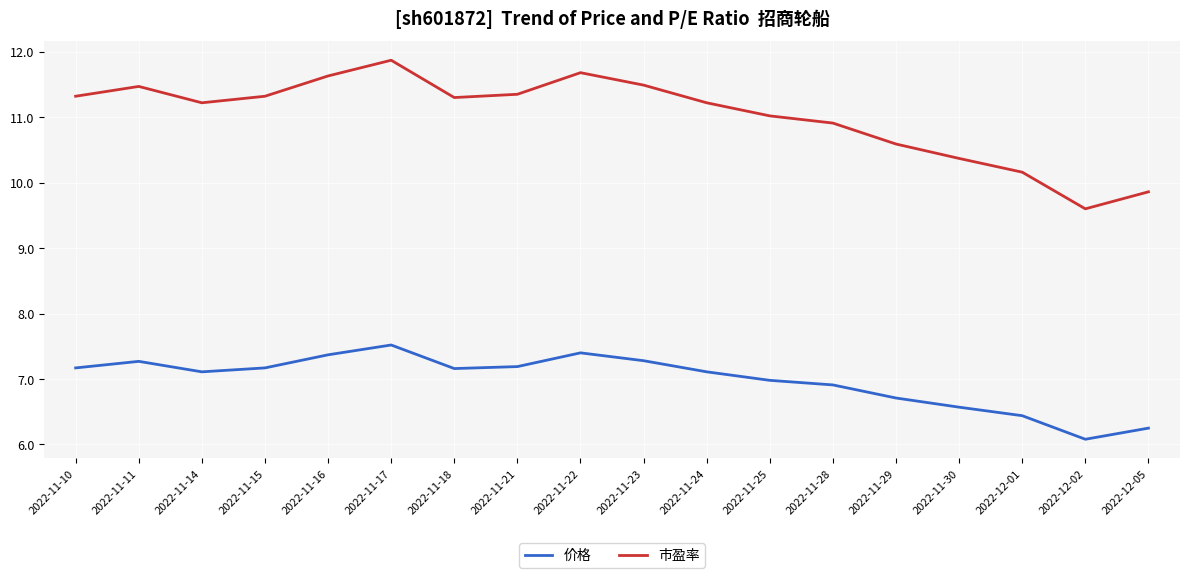

What position from the right is 2022-11-10?

18